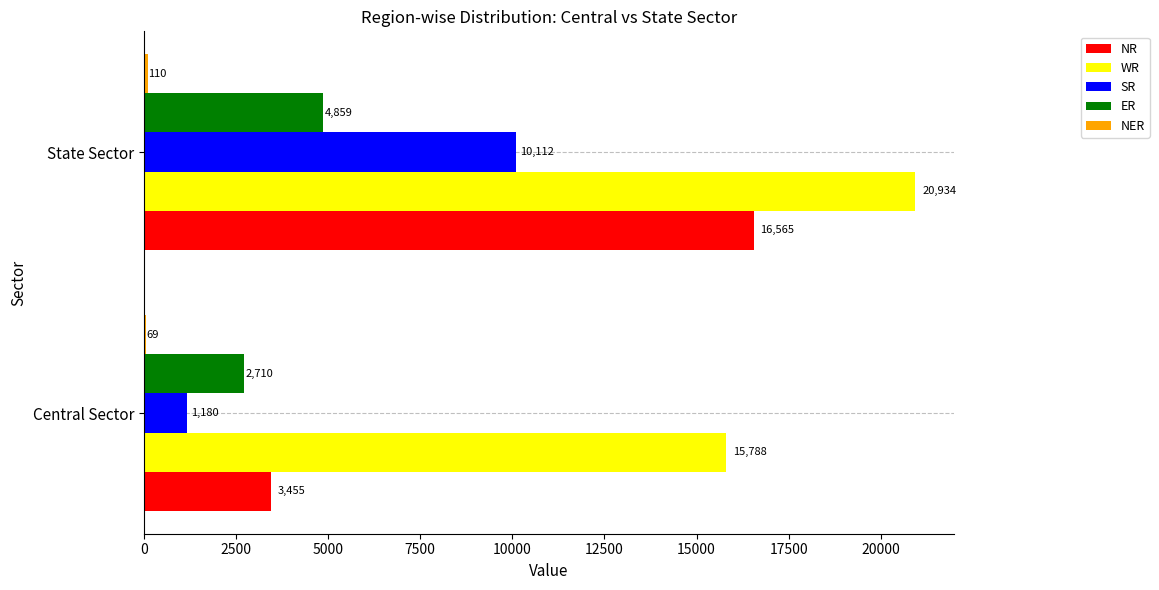

What is the total value across all series at Central Sector?

23202